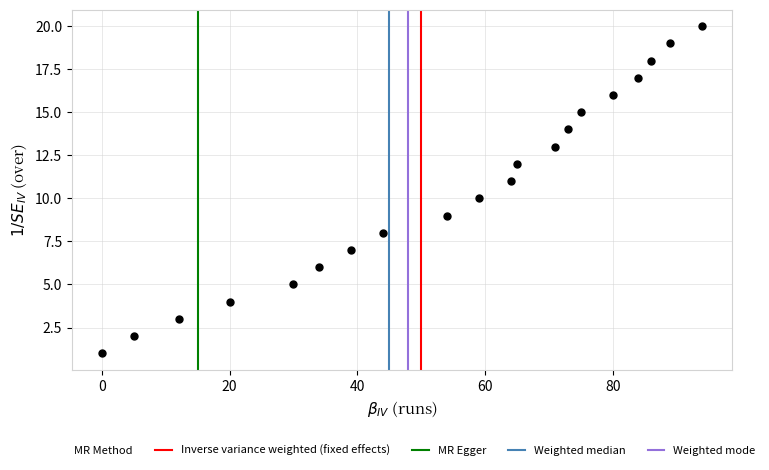

What is the range of Y values (max minus min)?

19